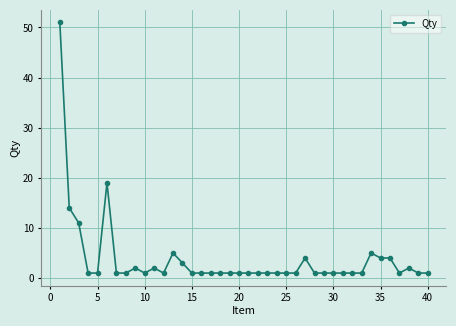

True or false: the data has more than 0 interior local peaks.

True